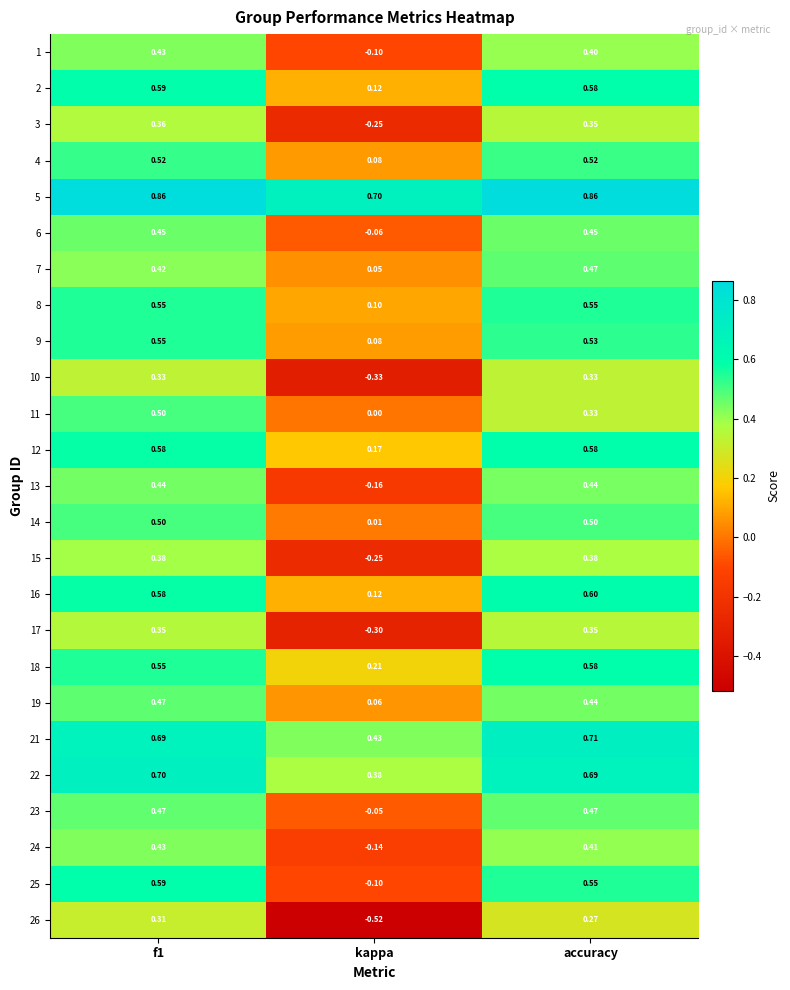

Which label corresponds to the smallest value in the chart?

kappa